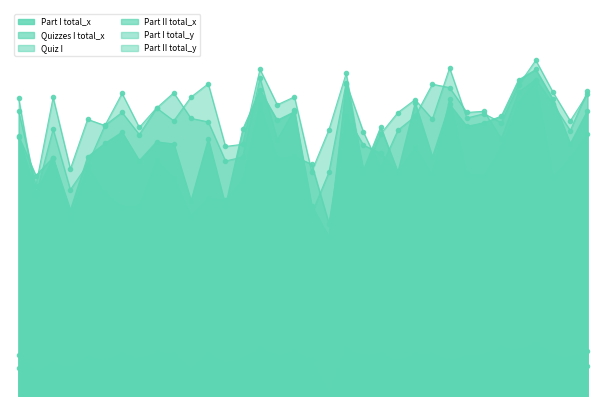

At how many categories does at least one series exceed 12?

34